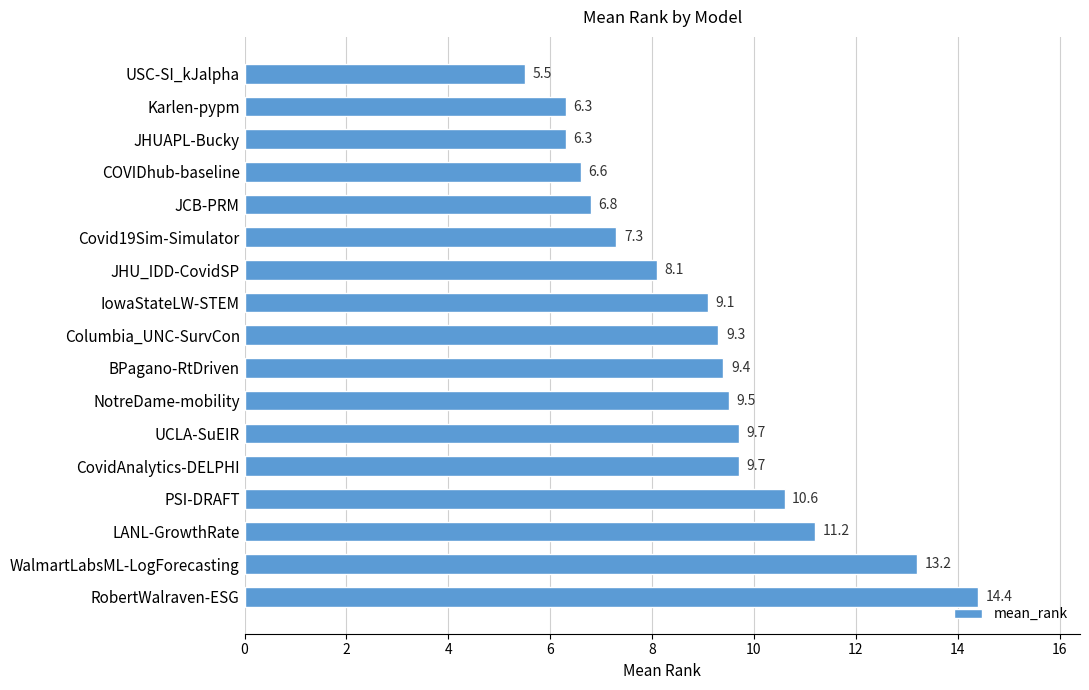

Approximately how many times larger is the value at LANL-GrowthRate compared to CovidAnalytics-DELPHI?

1.2